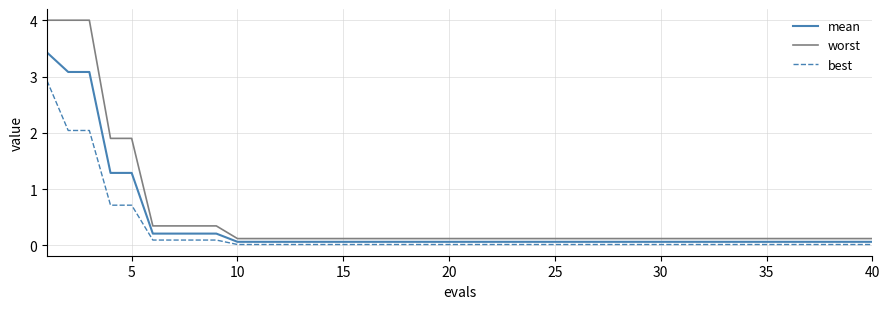

What is the difference between the maximum and minimum values in the best series?

2.9